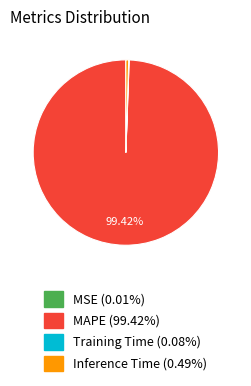

True or false: Inference Time accounts for 6% of the total.

False